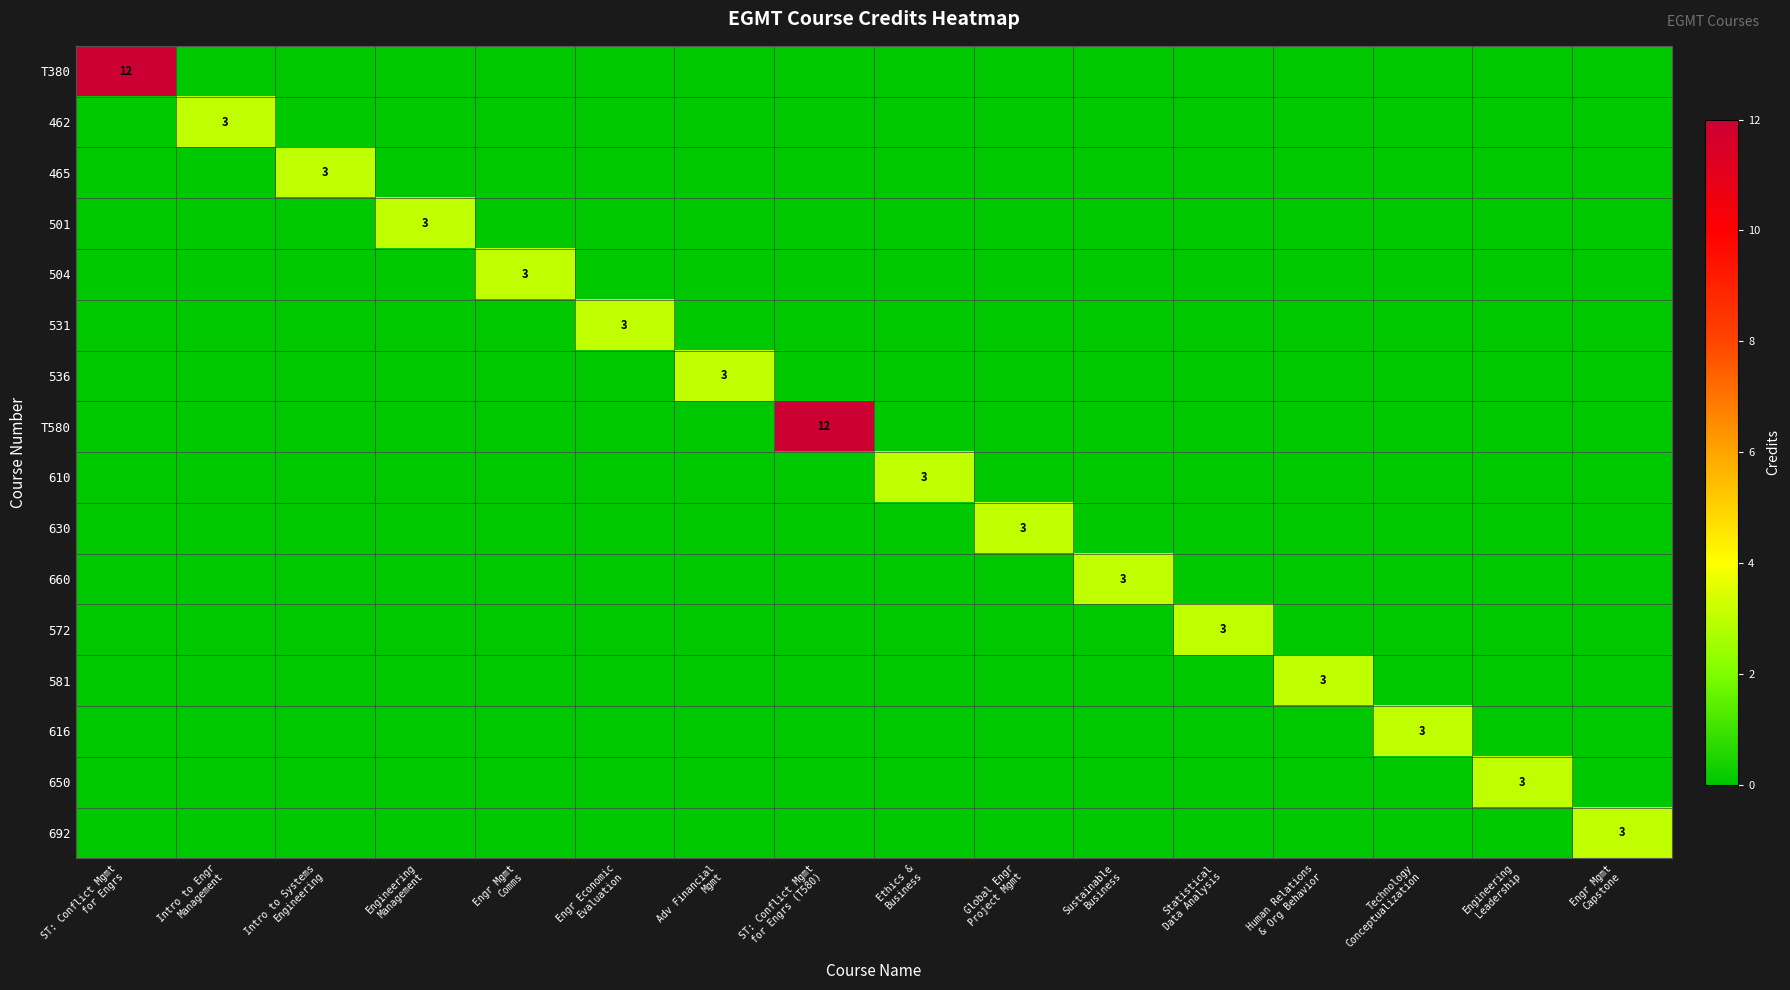

Count the row_8 values in the range 0 to 1.

15